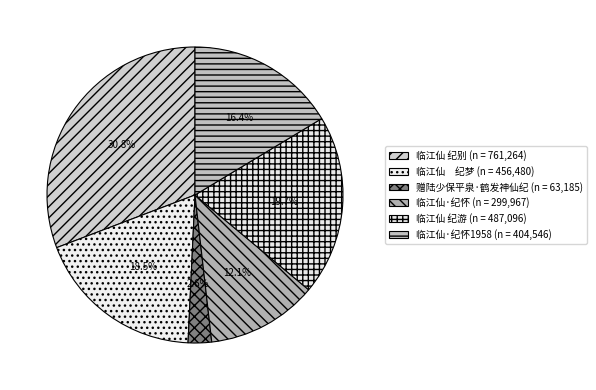

How many slices are in this pie chart?

6